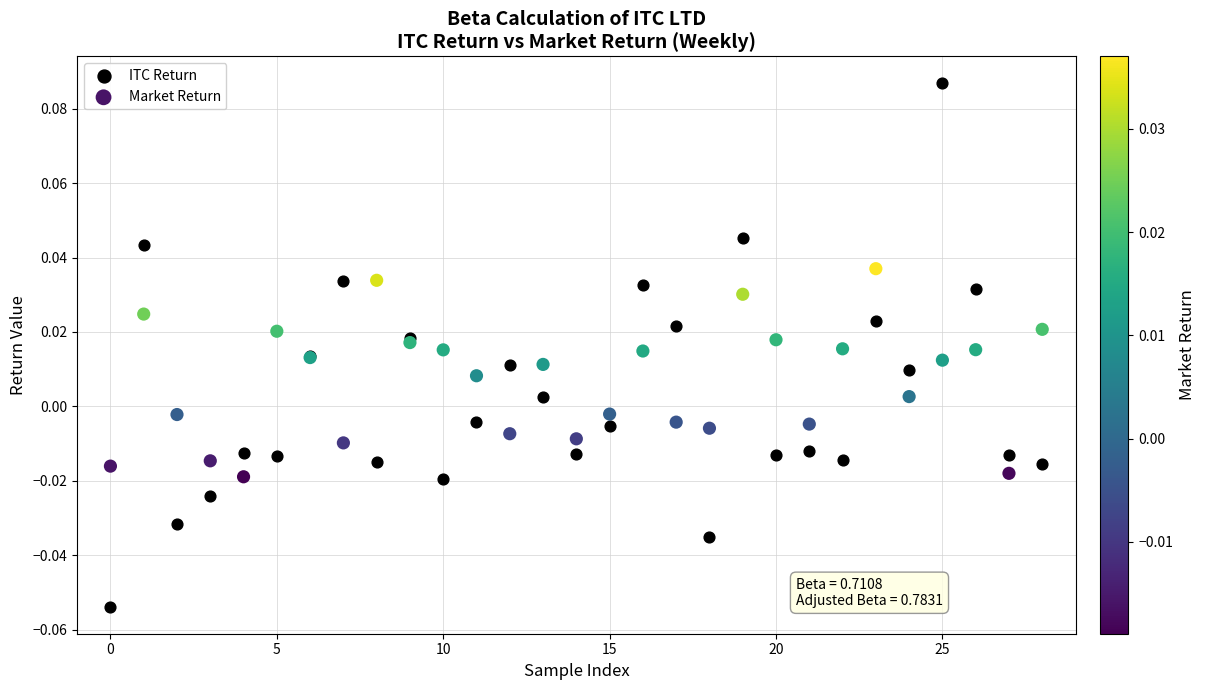

What are all the series names shown in the legend?

ITC Return, Market Return